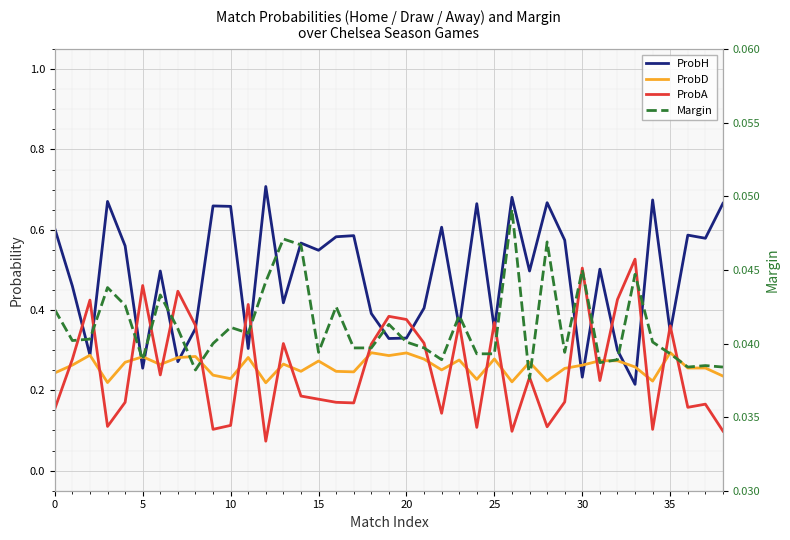

The ProbH series shows 0.2 at 30. True or false?

True